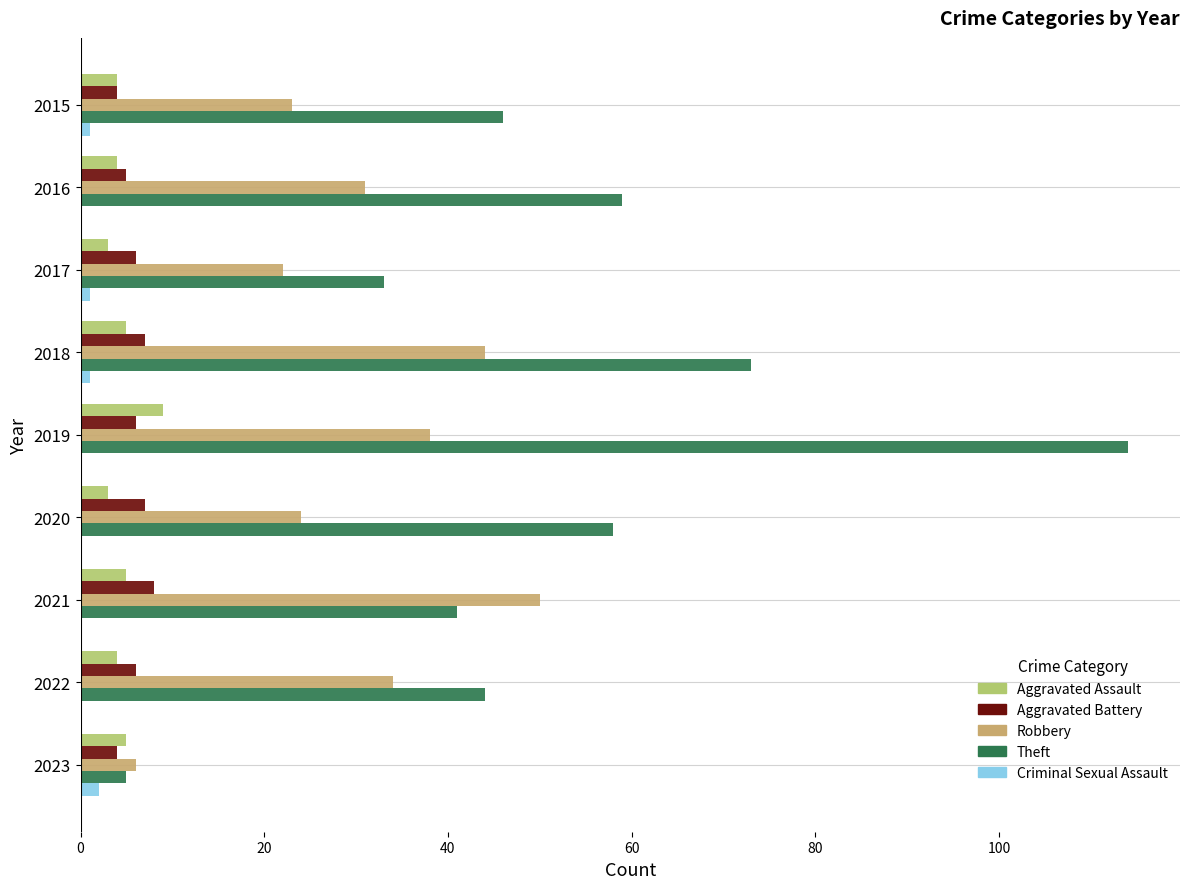

What is the maximum value shown in the chart?

114